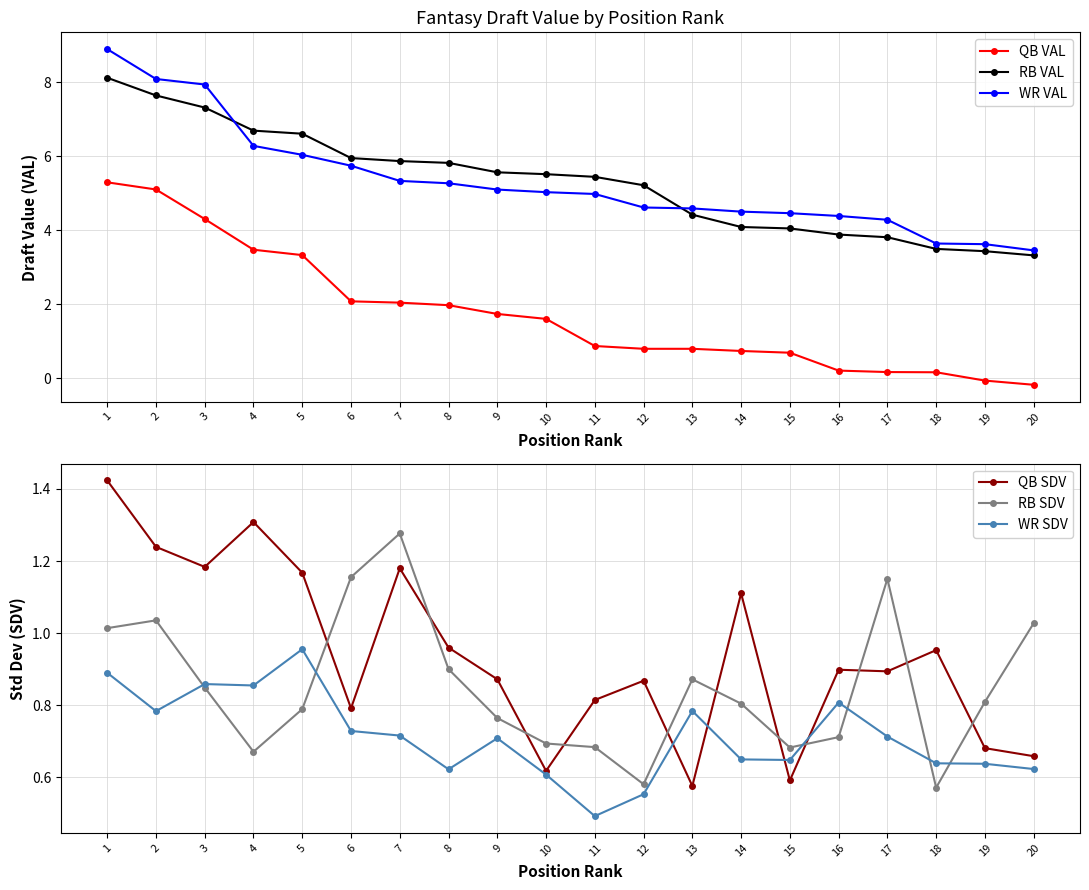

Is it true that WR VAL equals 1.5 at 10?

False